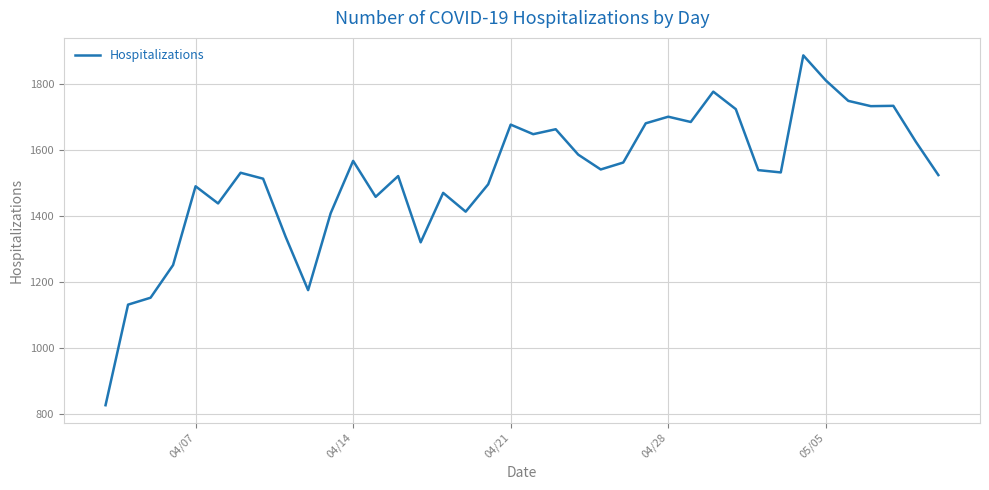

What is the minimum value shown in the chart?

827